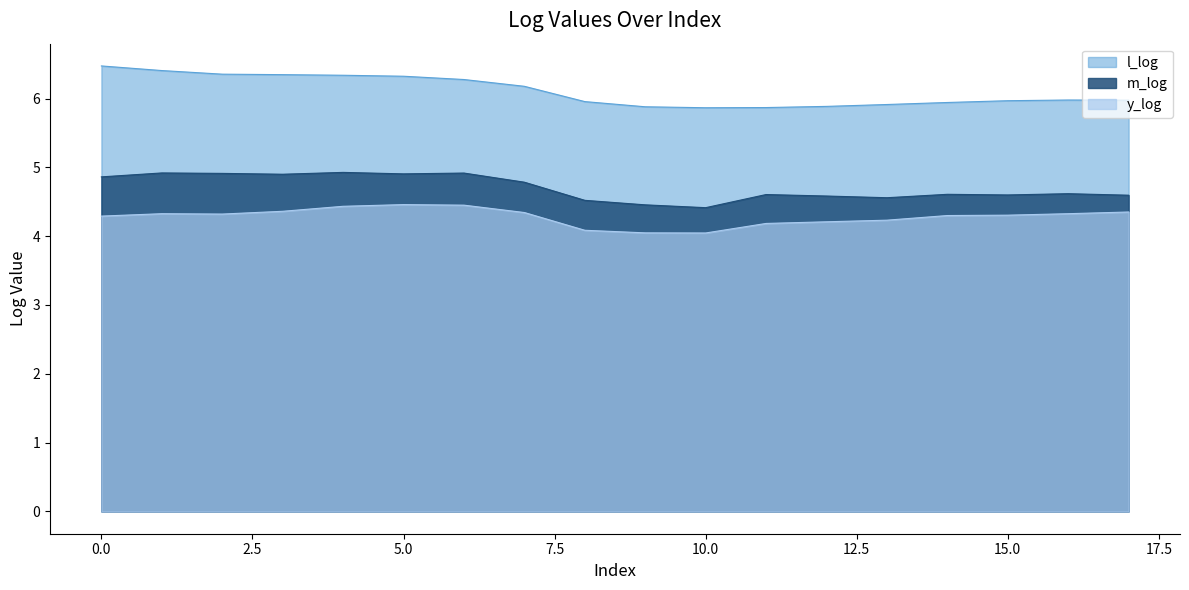

Count the number of categories in the chart.

18